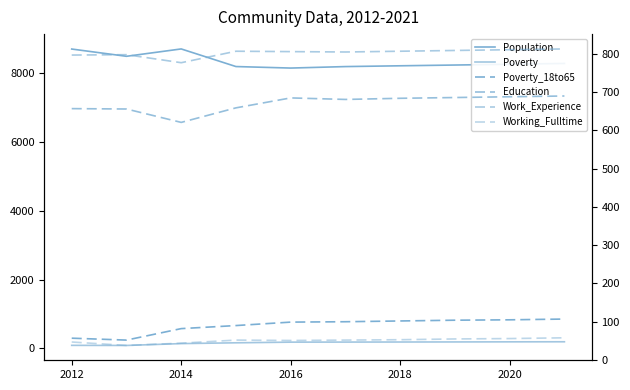

Which series changed the most between 2012 and 2022?

Population